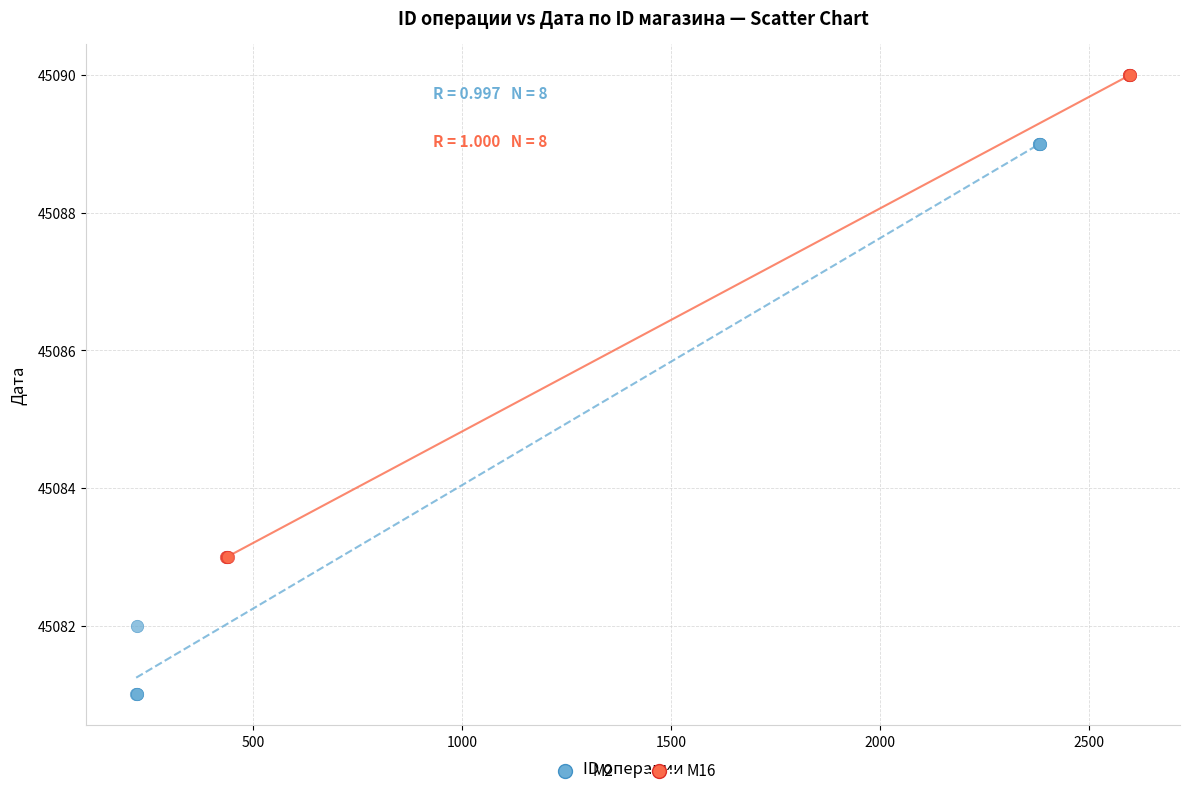

Which series reaches the maximum Y coordinate?

M16